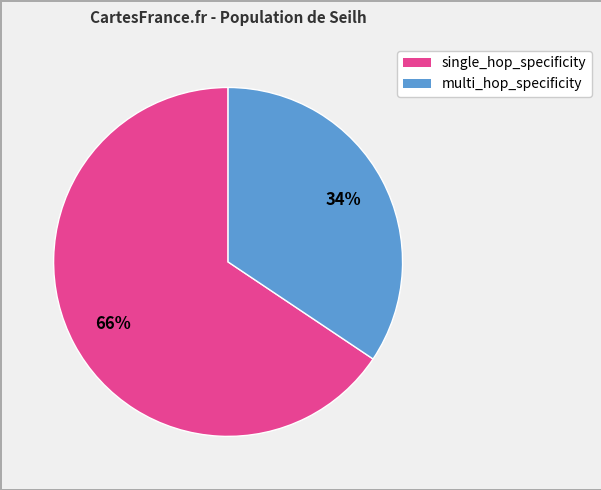

Does any single category account for the majority?

Yes